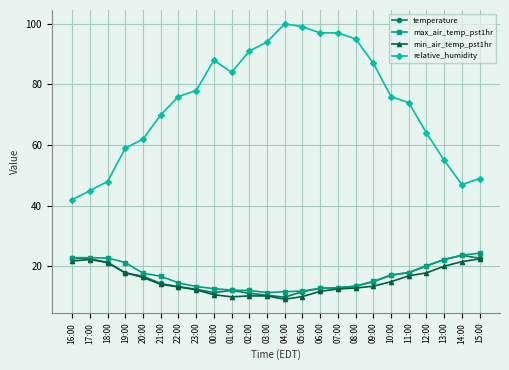

Which series has the largest total across all categories?

relative_humidity